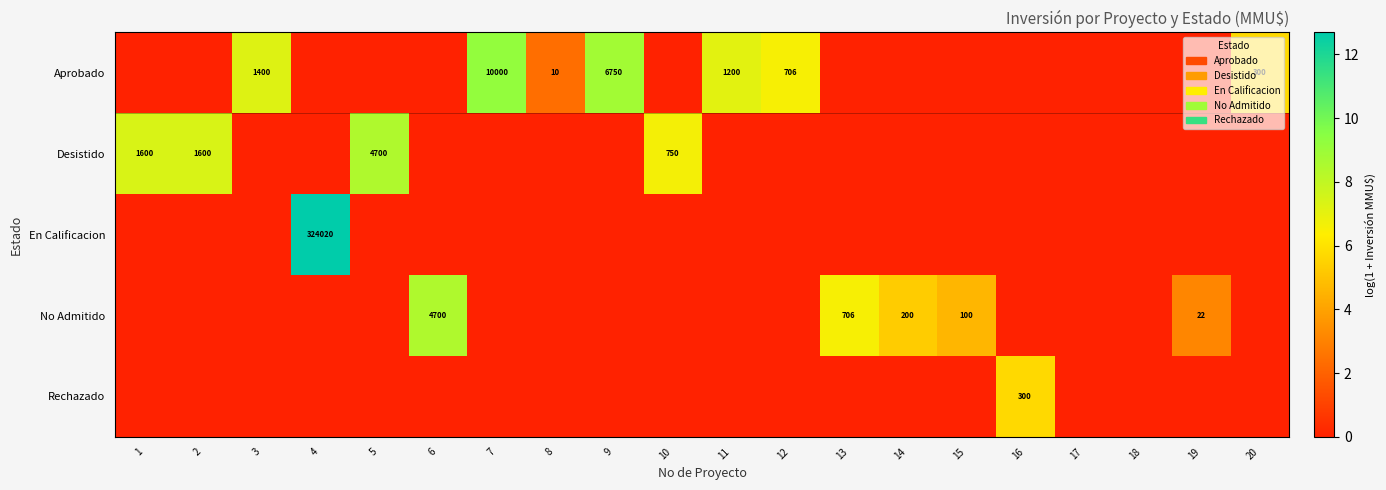

Is it true that Aprobado equals 6 at 8?

False